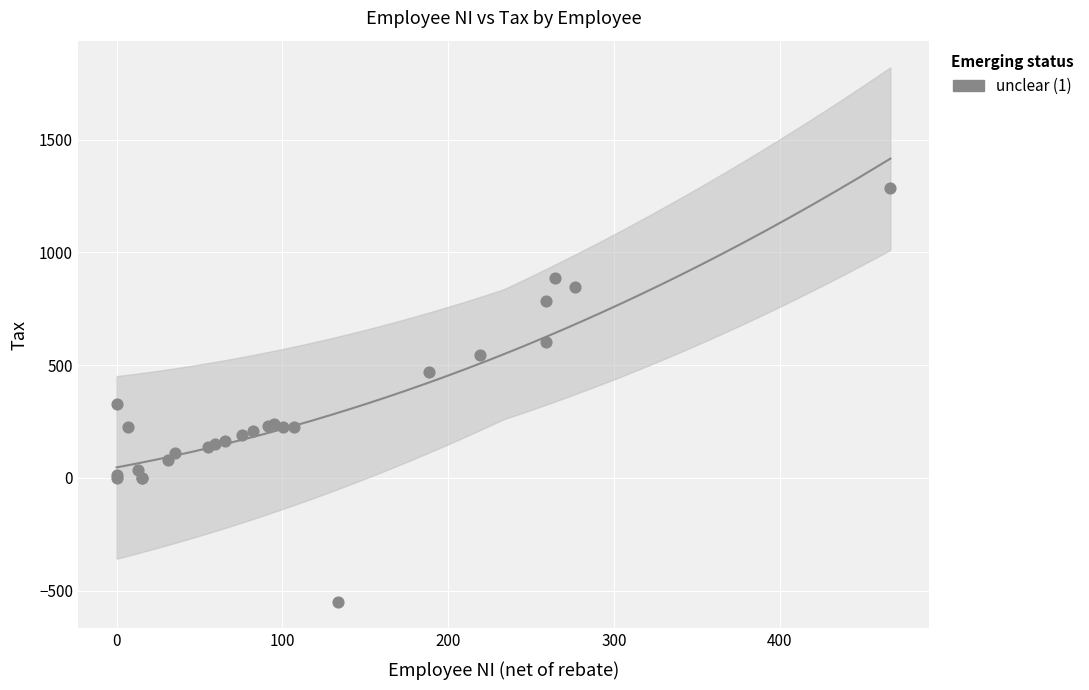

What Y value in the scatter plot is closest to 368?

325.8